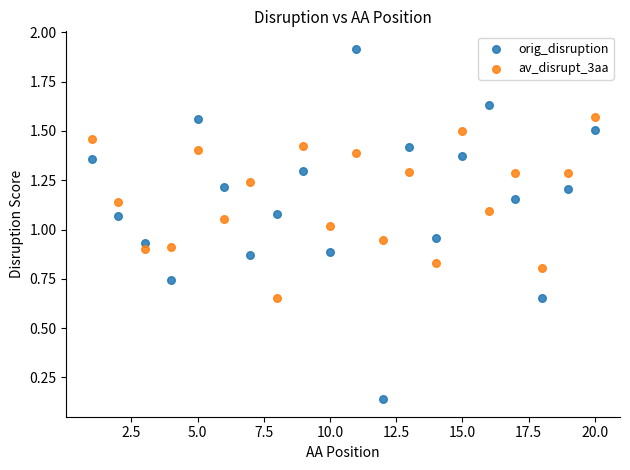

Which series reaches the maximum Y coordinate?

orig_disruption